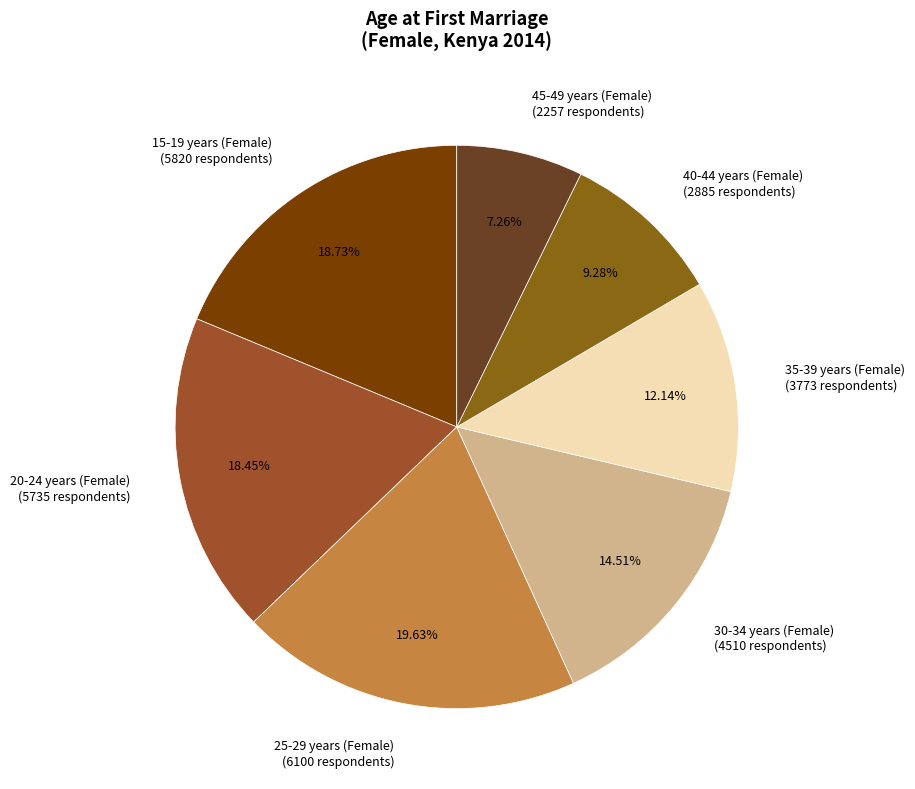

To the nearest percent, what is the difference between the 25-29 years (Female) and 30-34 years (Female) slice percentages?

5%